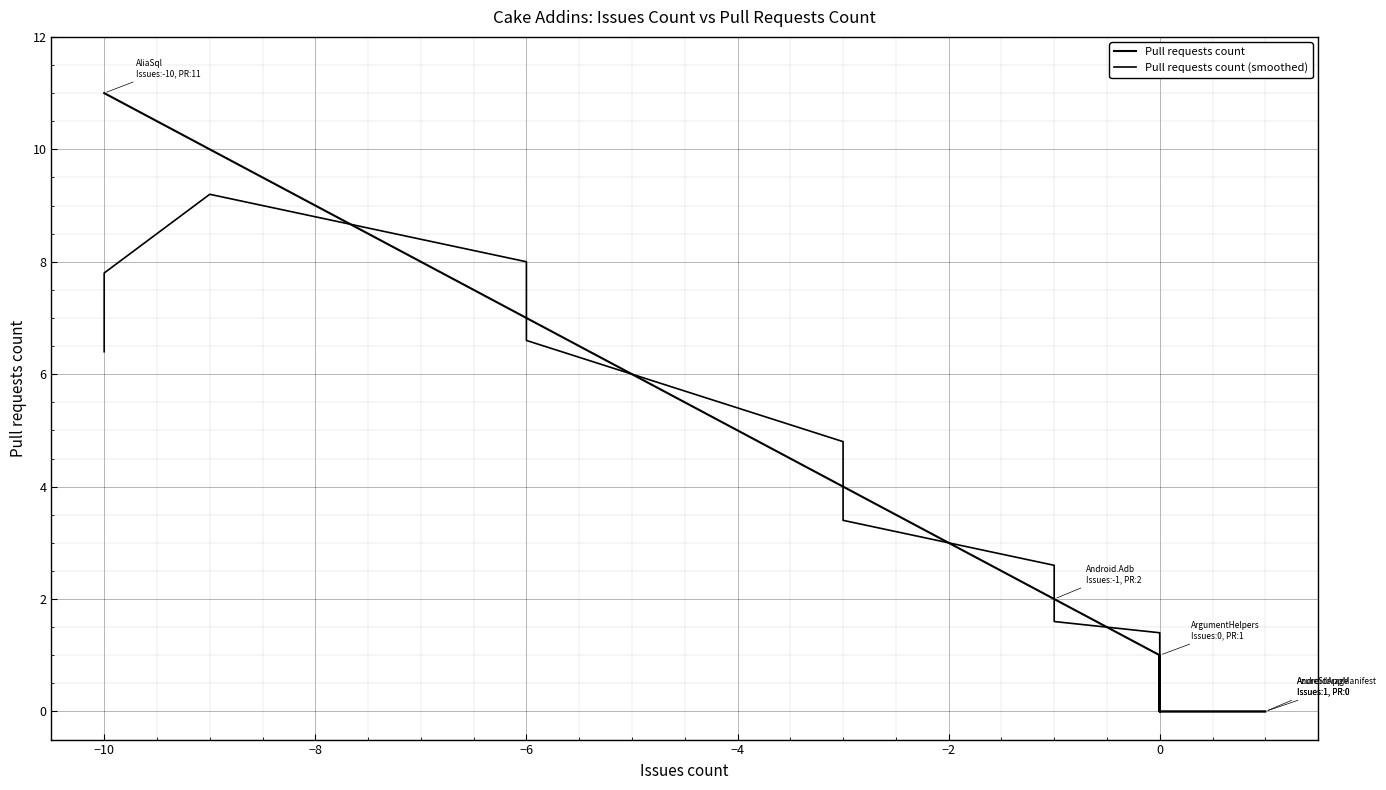

Is it true that Pull requests count equals 4.0 at −2?

False